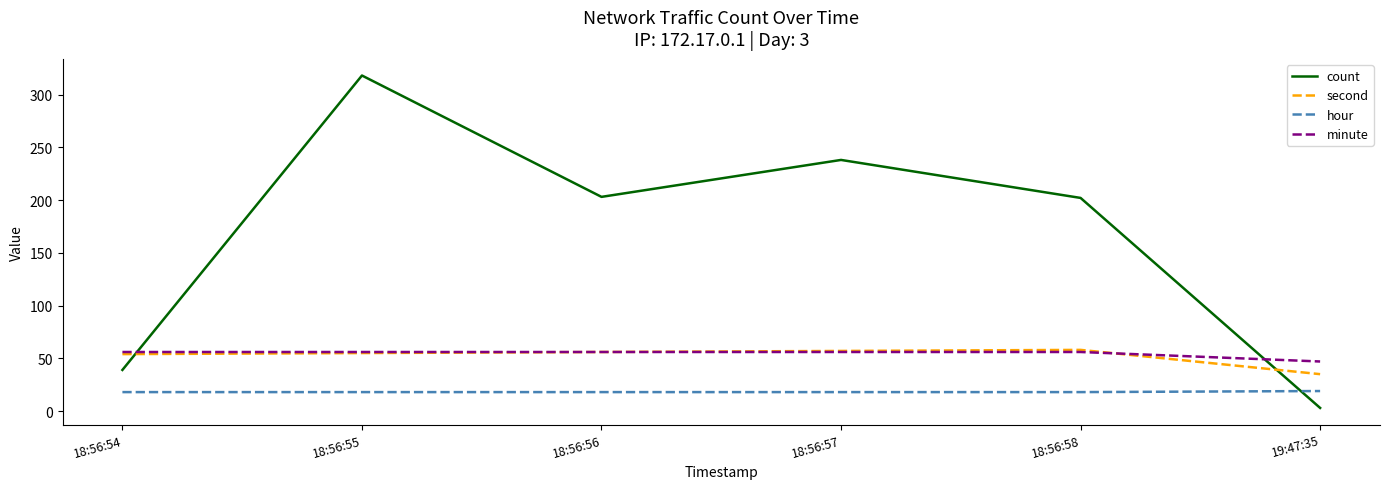

What is the difference between the maximum and second lowest values in the count series?

279